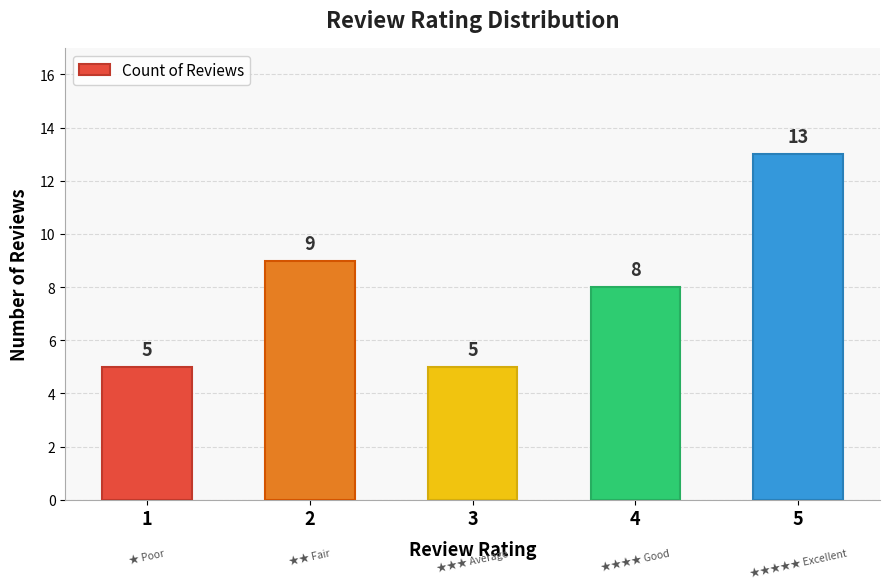

Does the chart contain stacked bars?

No